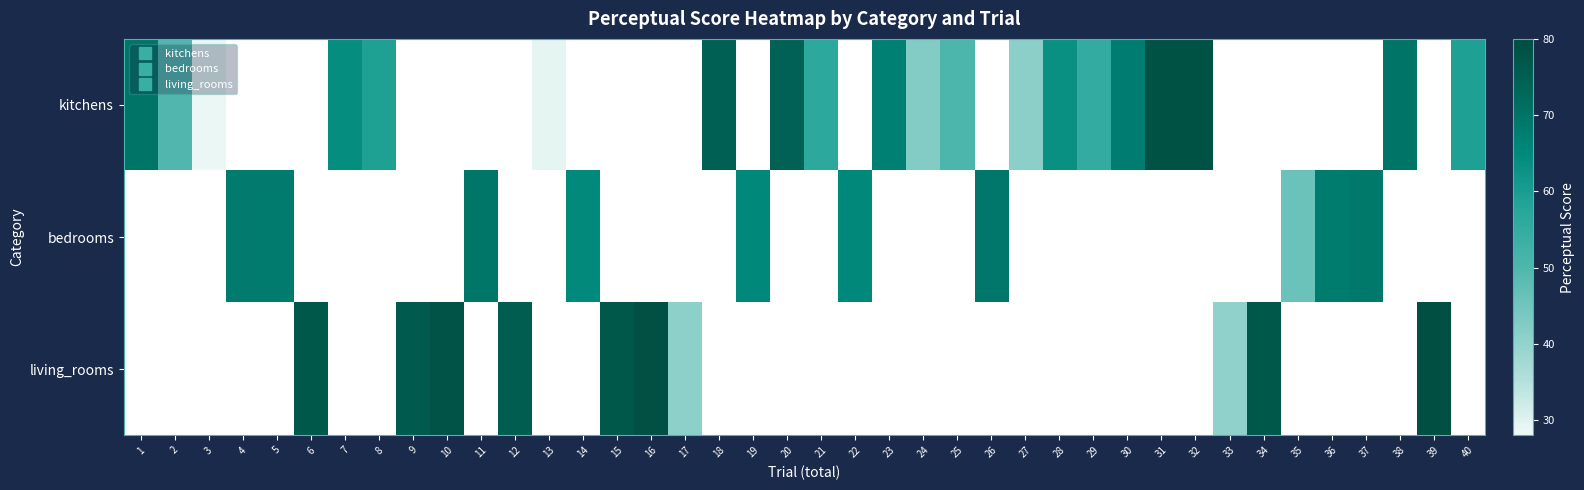

Is it true that kitchens equals 98.8 at 21?

False